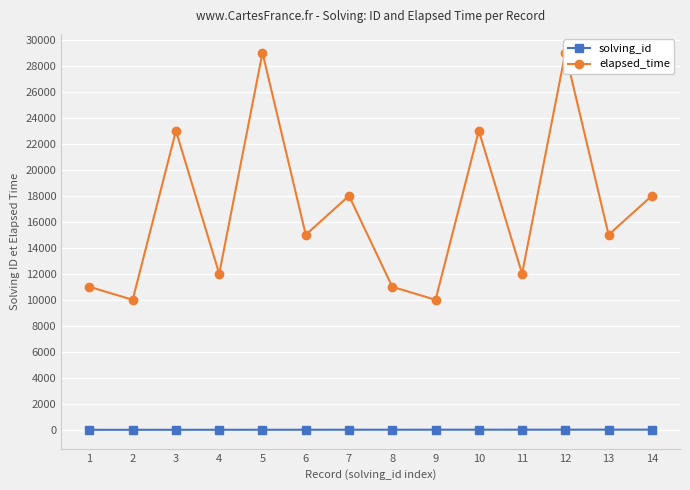

What is the value of the elapsed_time point at the 6th from the left?

15000